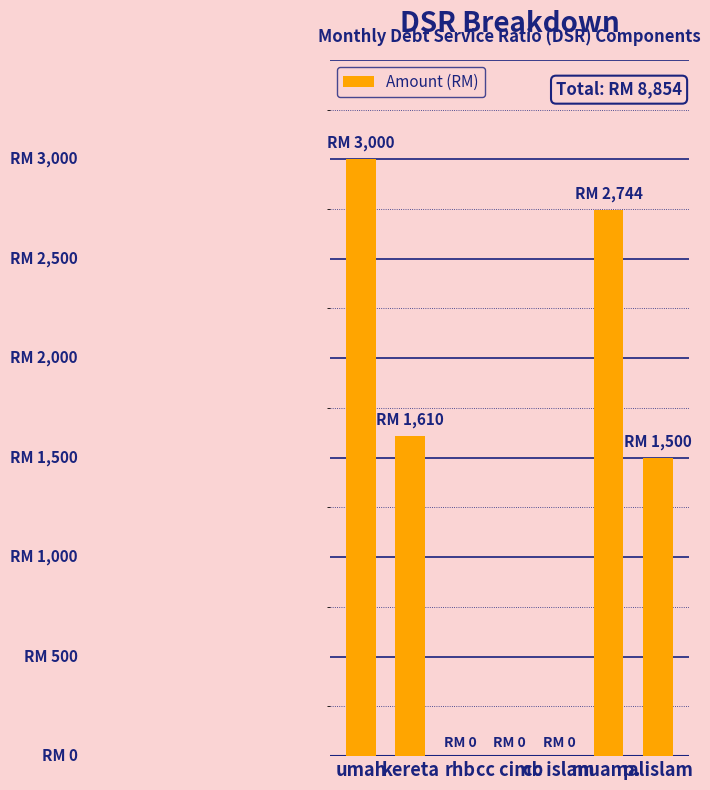

What is the label of the 7th bar from the left?

p. islam